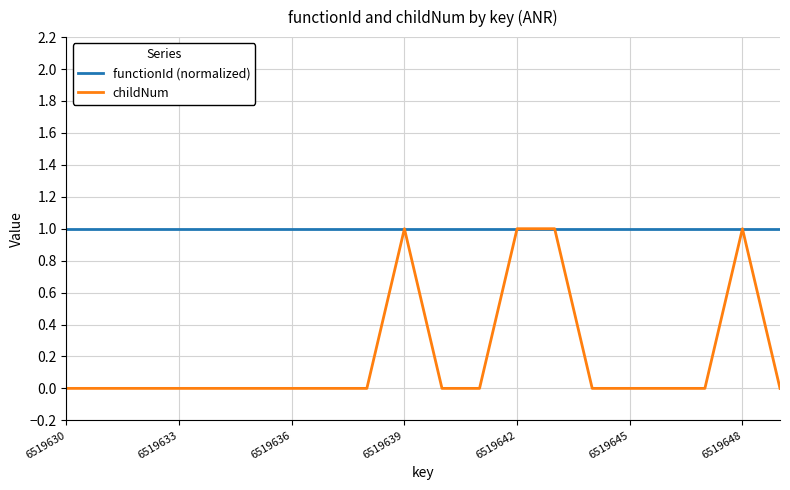

Which series has the largest total across all categories?

functionId (normalized)